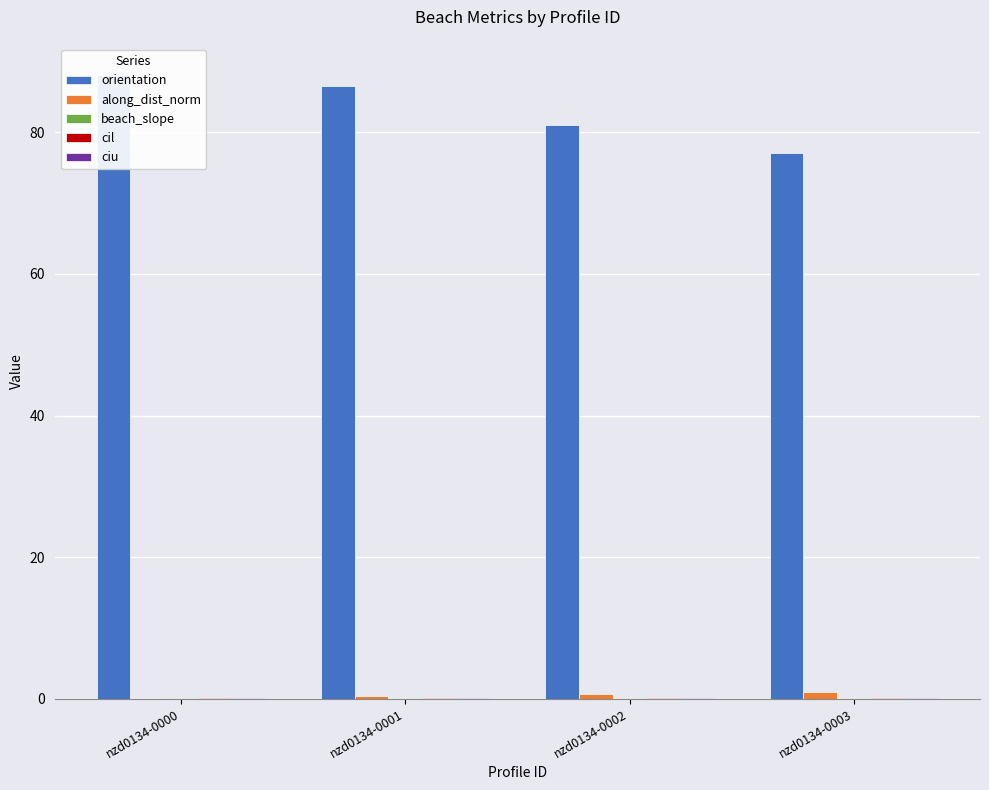

Is it true that orientation equals 86.5 at nzd0134-0001?

True